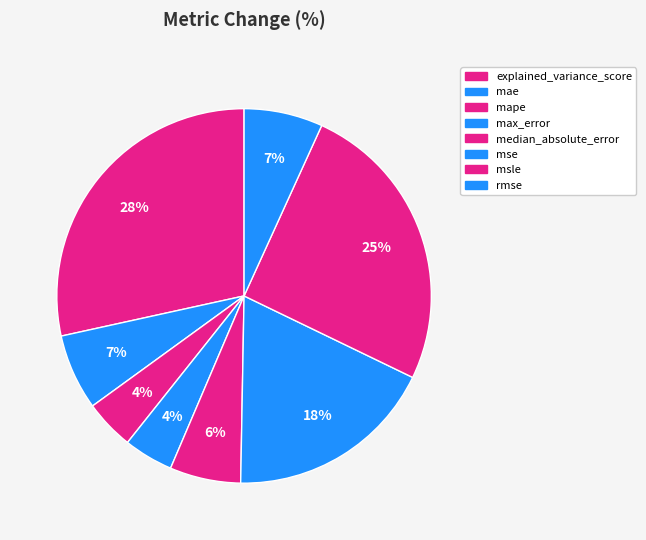

To the nearest percent, what is the combined percentage of explained_variance_score and mape?

33%